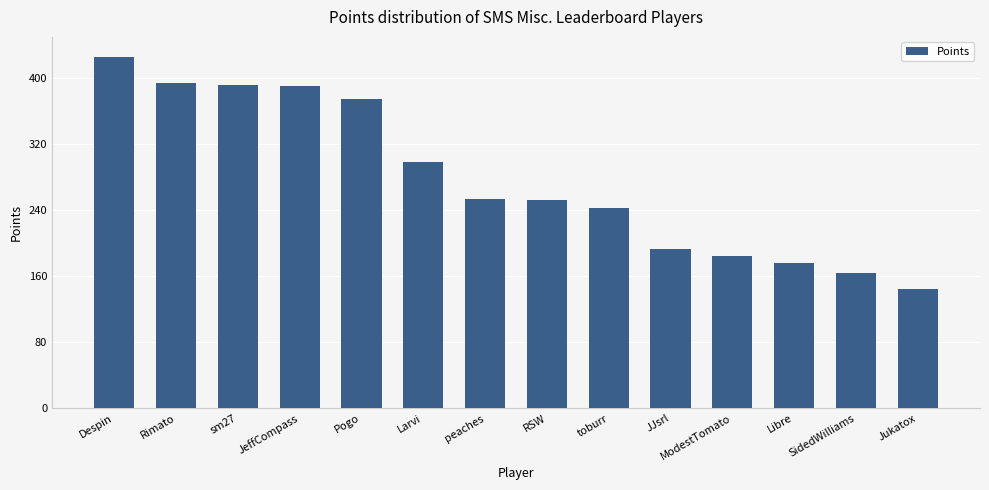

What is the average value?

278